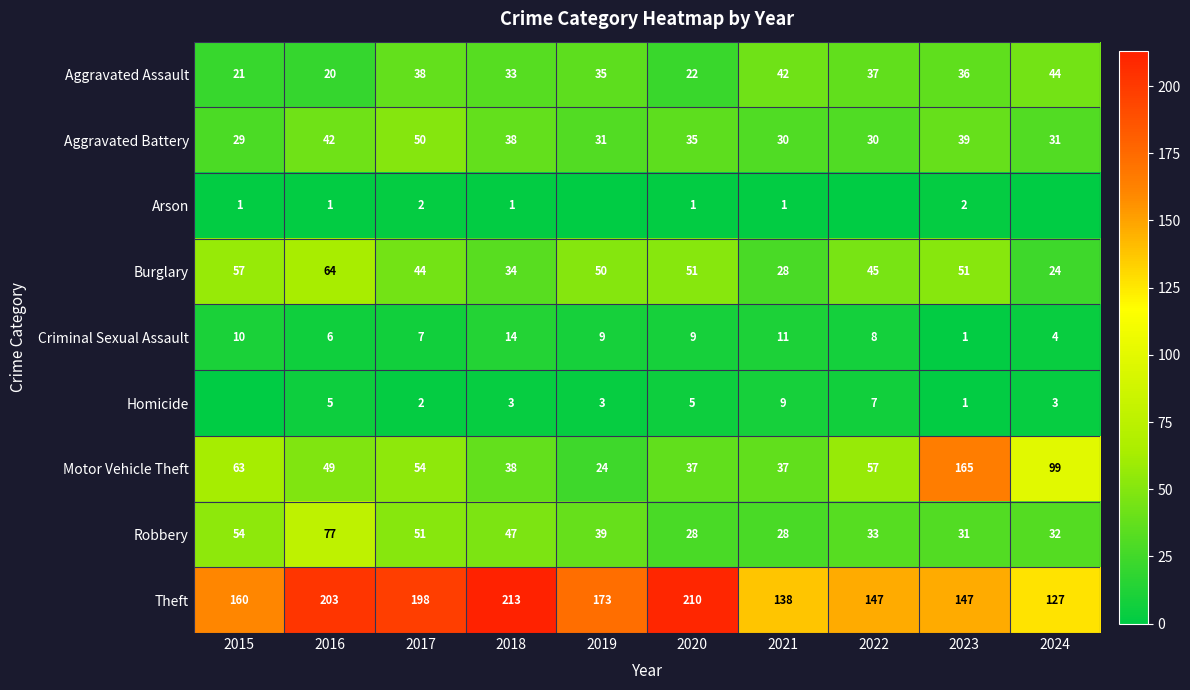

Which category has the highest value in the Homicide series?

2021